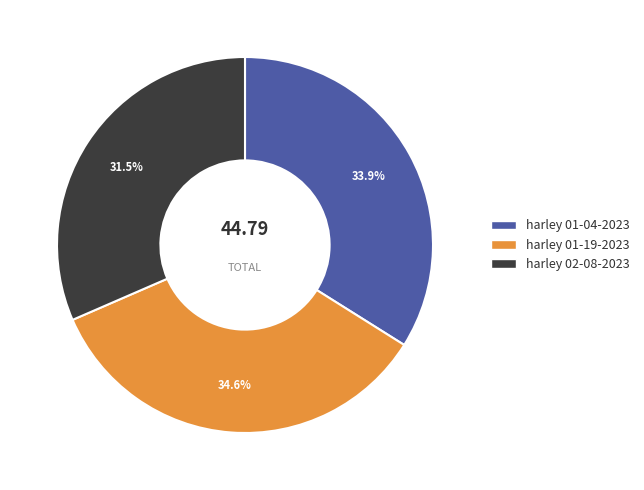

Is there a majority slice in this chart?

No